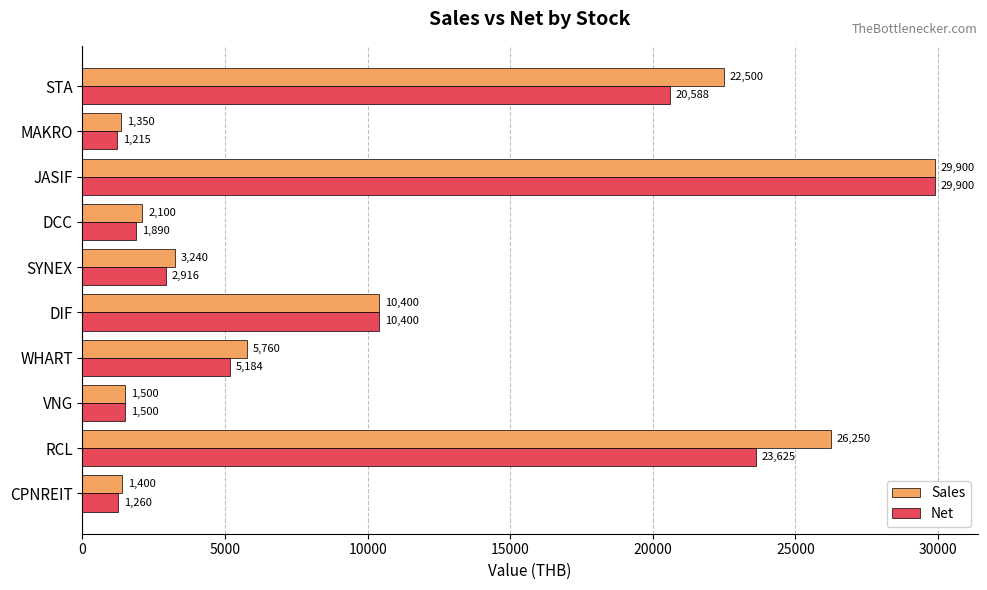

True or false: Net has a value of 2353.1 at WHART.

False